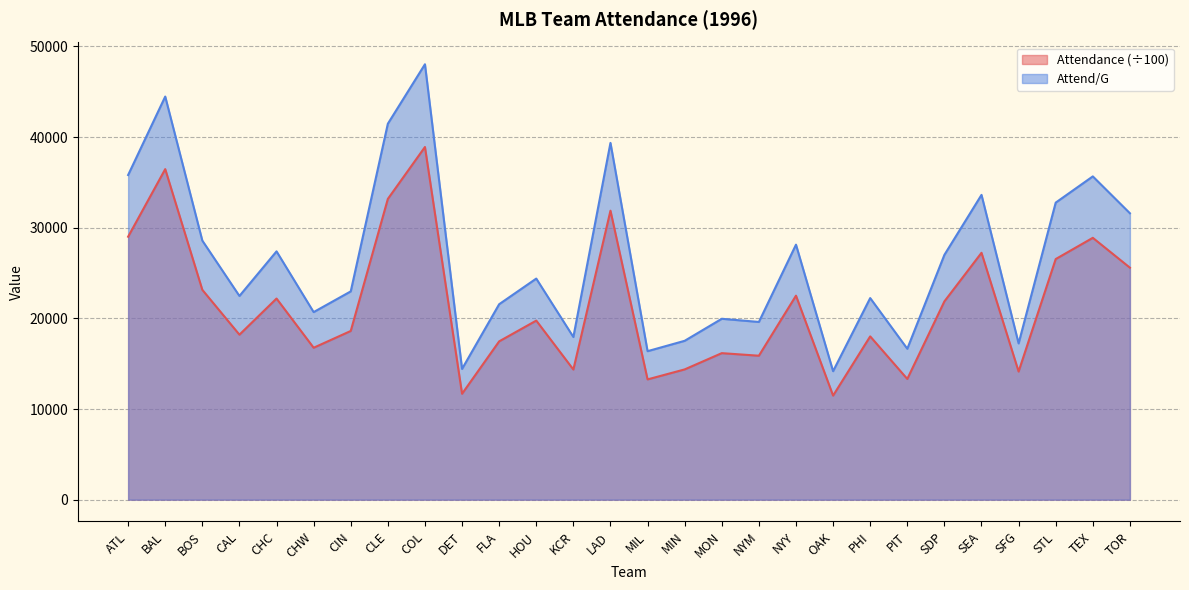

List the labels in order of Attend/G value, largest first.

COL, BAL, CLE, LAD, ATL, TEX, SEA, STL, TOR, BOS, NYY, CHC, SDP, HOU, CIN, CAL, PHI, FLA, CHW, MON, NYM, KCR, MIN, SFG, PIT, MIL, DET, OAK